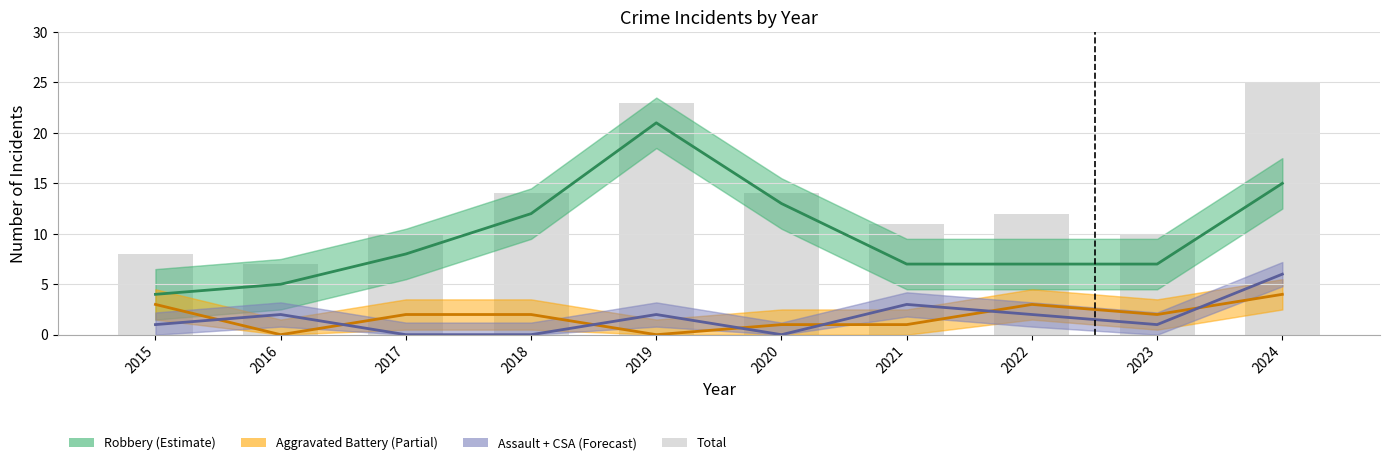

Reading right to left, extract all data points from this chart.

Robbery: 2024=15	2023=7	2022=7	2021=7	2020=13	2019=21	2018=12	2017=8	2016=5	2015=4
Aggravated Battery: 2024=4	2023=2	2022=3	2021=1	2020=1	2019=0	2018=2	2017=2	2016=0	2015=3
Aggravated Assault + CSA: 2024=6	2023=1	2022=2	2021=3	2020=0	2019=2	2018=0	2017=0	2016=2	2015=1
Total: 2024=25	2023=10	2022=12	2021=11	2020=14	2019=23	2018=14	2017=10	2016=7	2015=8